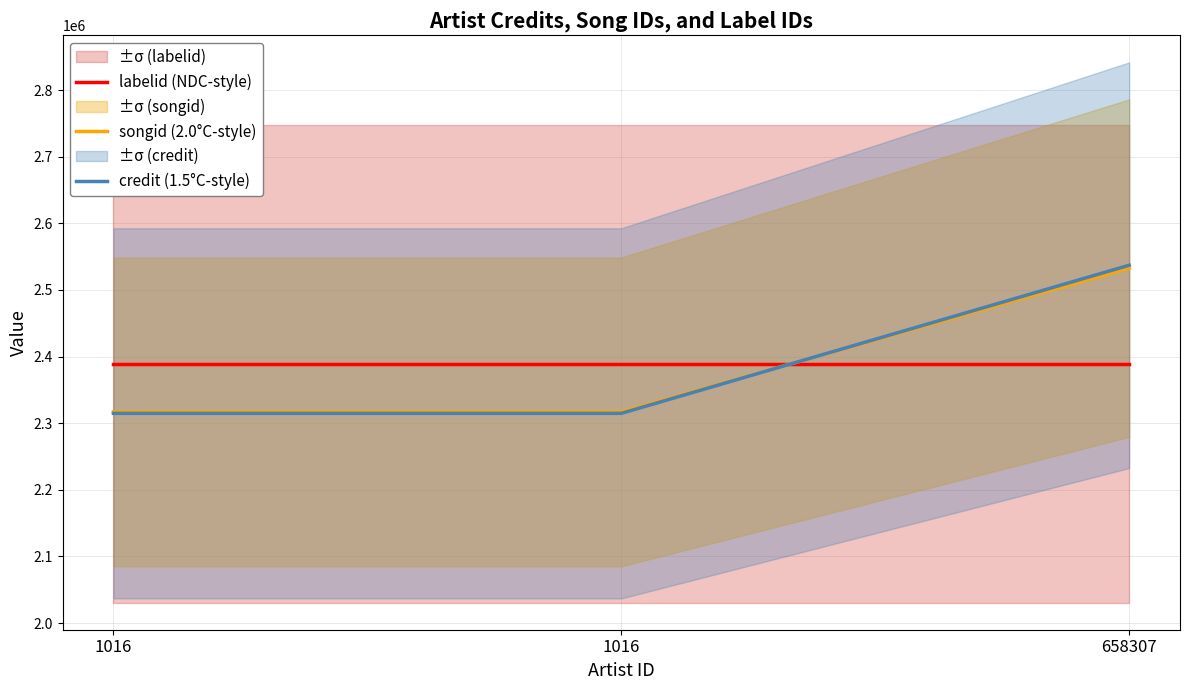

What is the value of the labelid (NDC-style) point at the 3rd from the left?

2388979.7